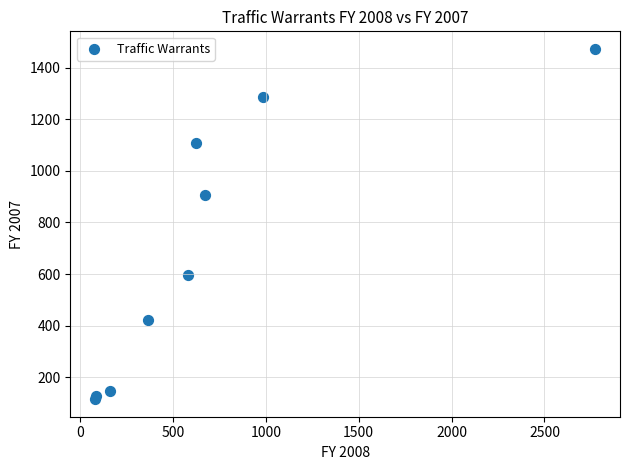

What Y value in the scatter plot is closest to 794?

905